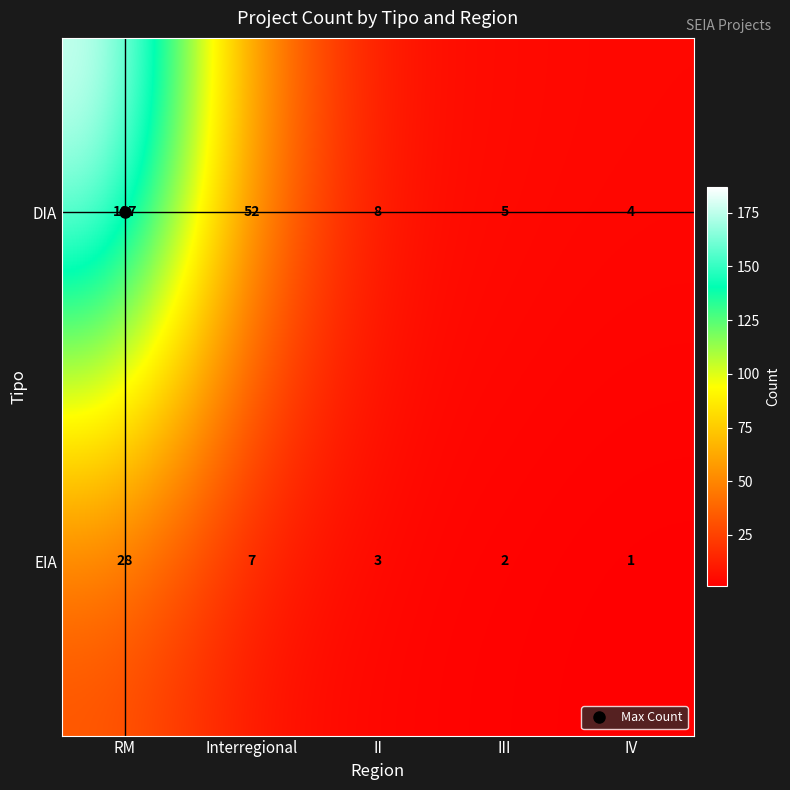

Which series has the widest spread of values?

DIA